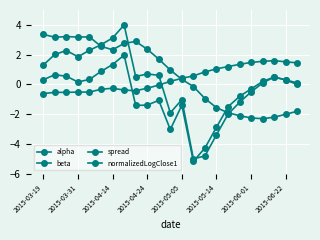

What is the difference between the maximum and minimum values in the alpha series?

2.2